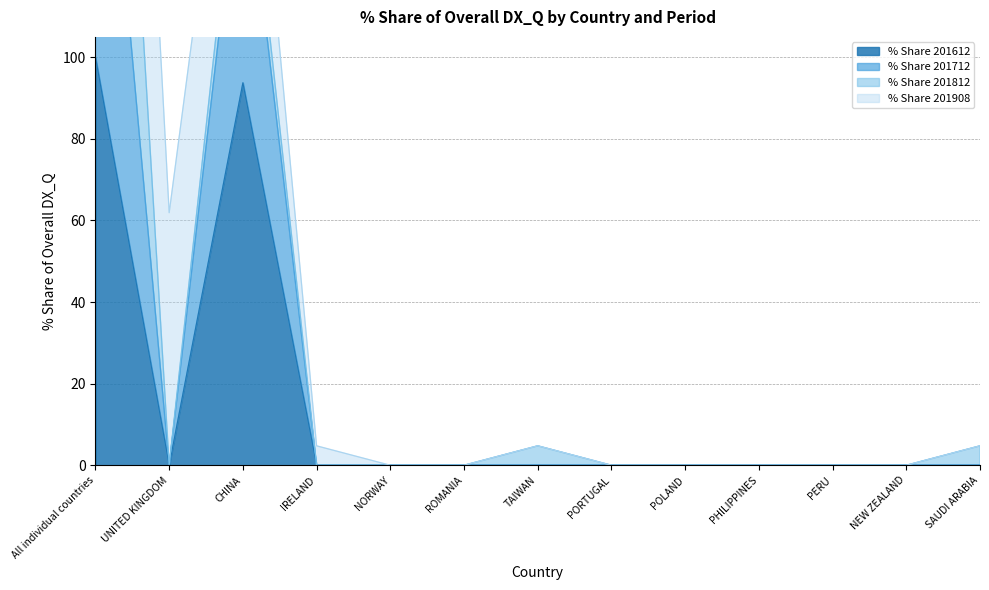

Where is the first local minimum for % Share 201612?

UNITED KINGDOM